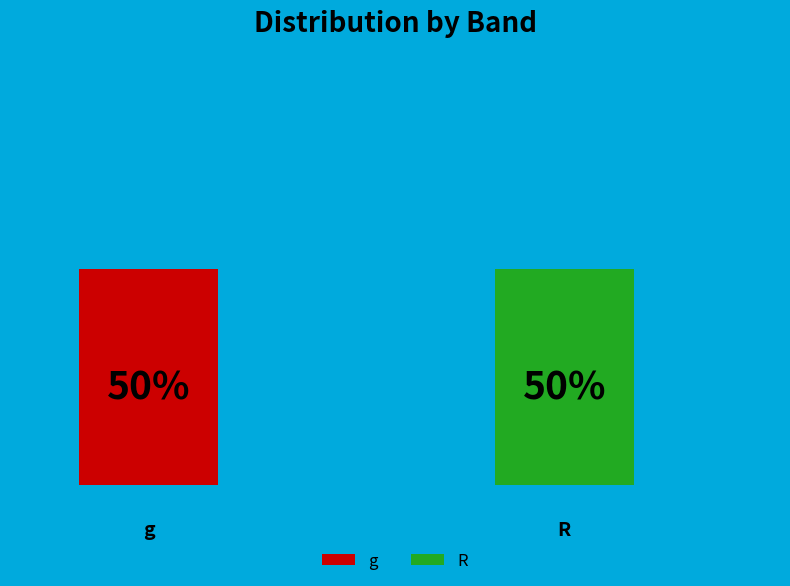

To the nearest percent, what percentage of the pie is g?

50%